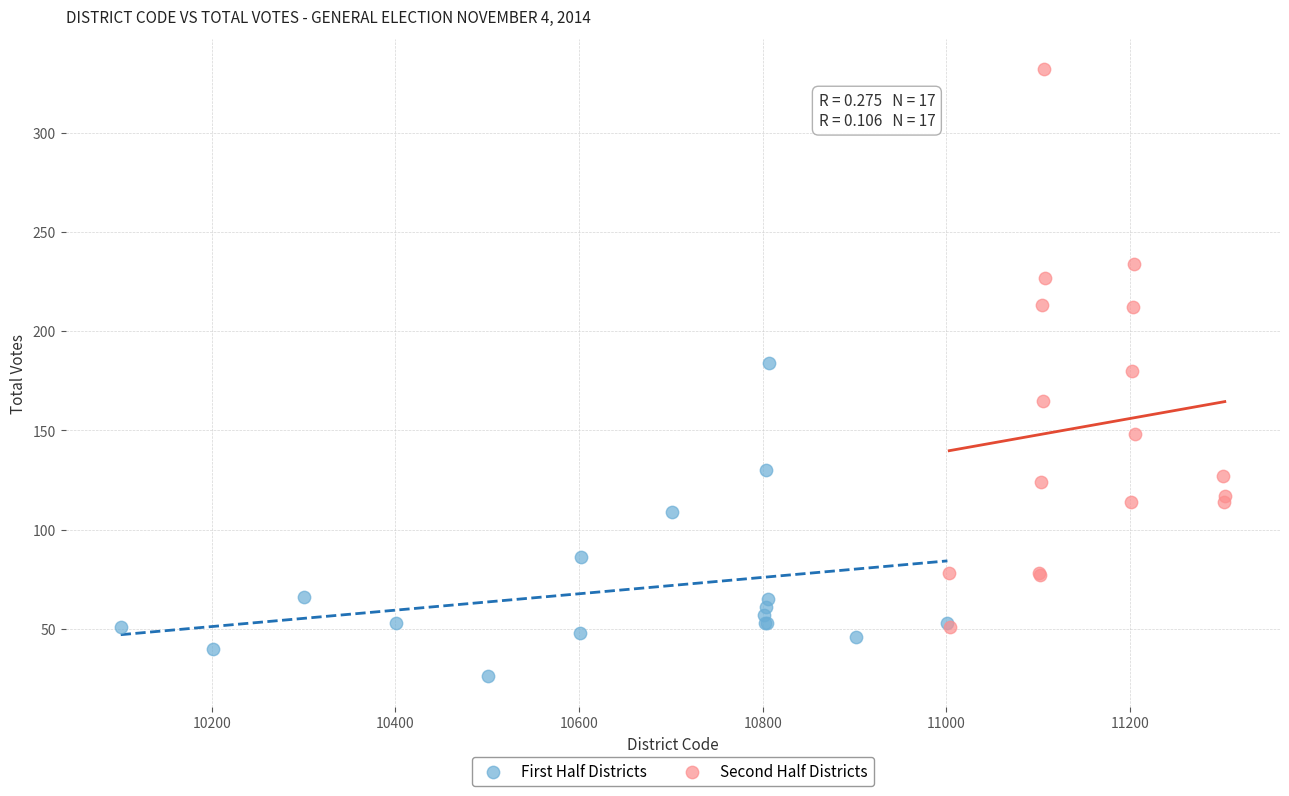

Which series has the largest Y range (max minus min)?

Second Half Districts